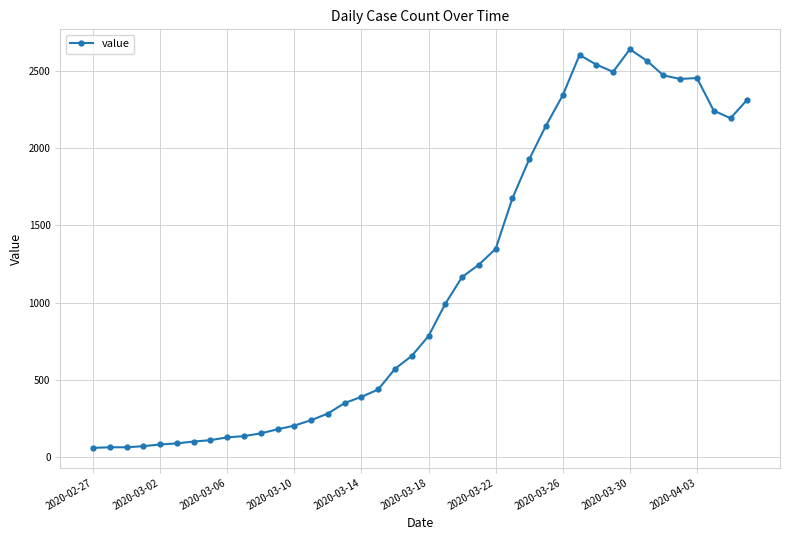

Does the chart display data point markers on the line(s)?

Yes